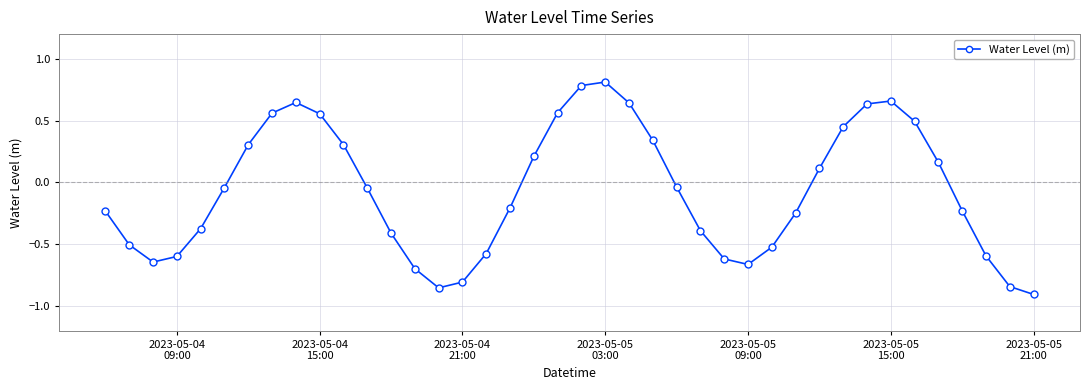

What is the maximum value shown in the chart?

0.8